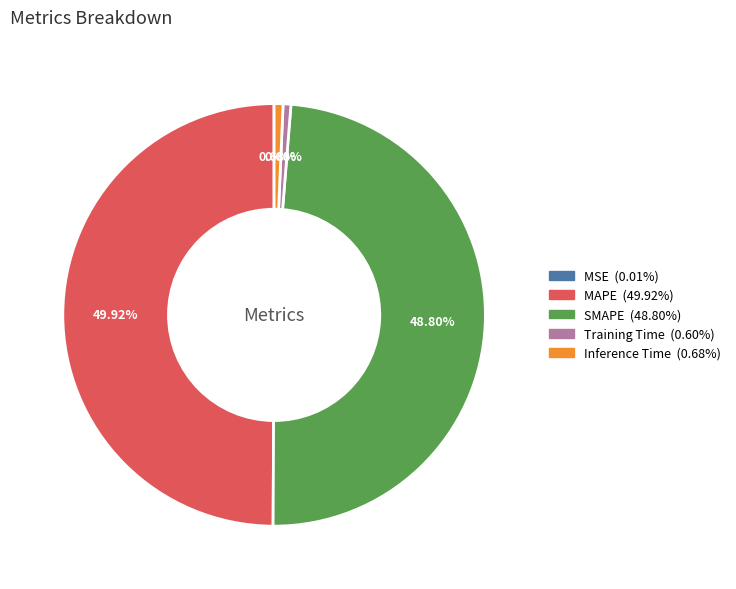

How much of the chart is everything except Inference Time?

99.3%